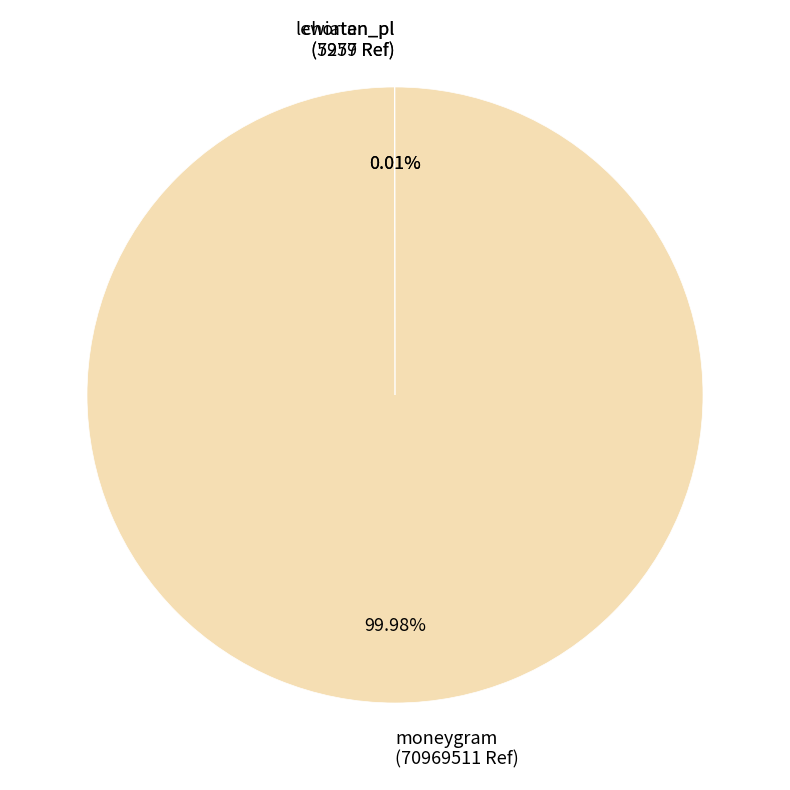

Is it true that moneygram is 100% of the pie?

True